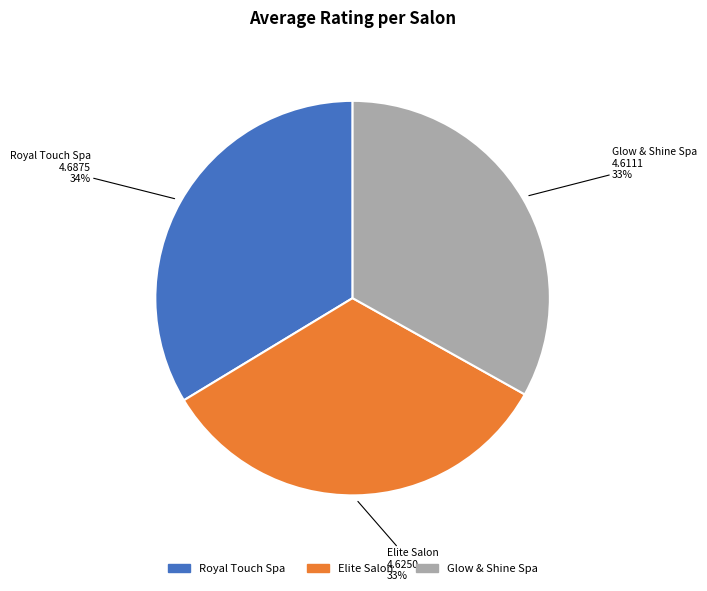

Approximately how many times larger is the value at Elite Salon compared to Royal Touch Spa?

1.0